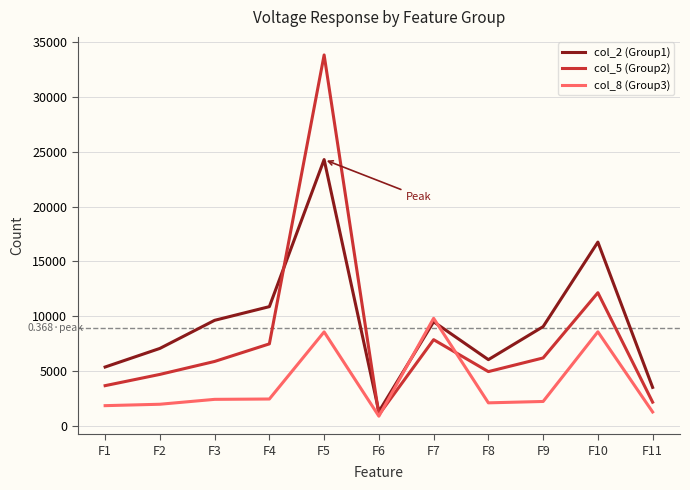

What is the total value across all series at F3?

17948